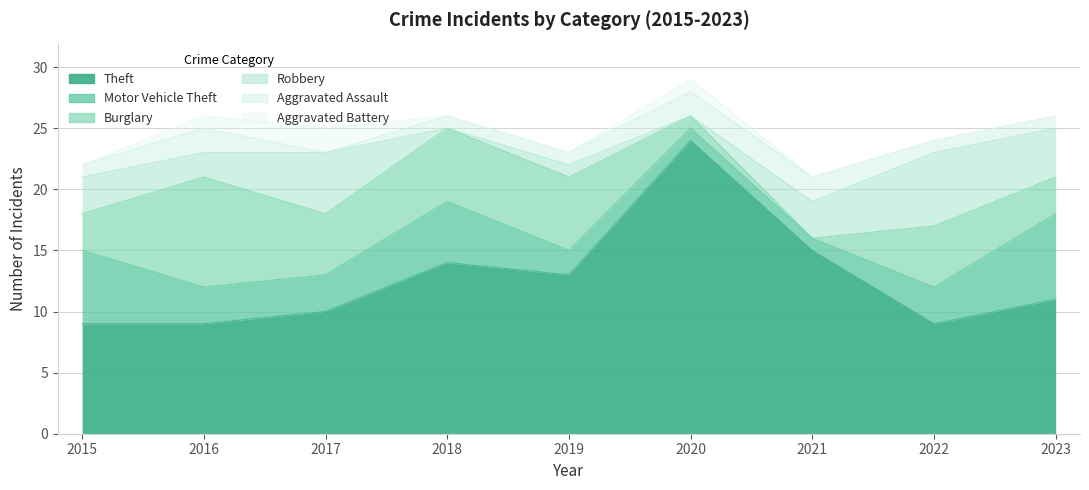

What is the value of the Motor Vehicle Theft point at the 7th from the left?

1